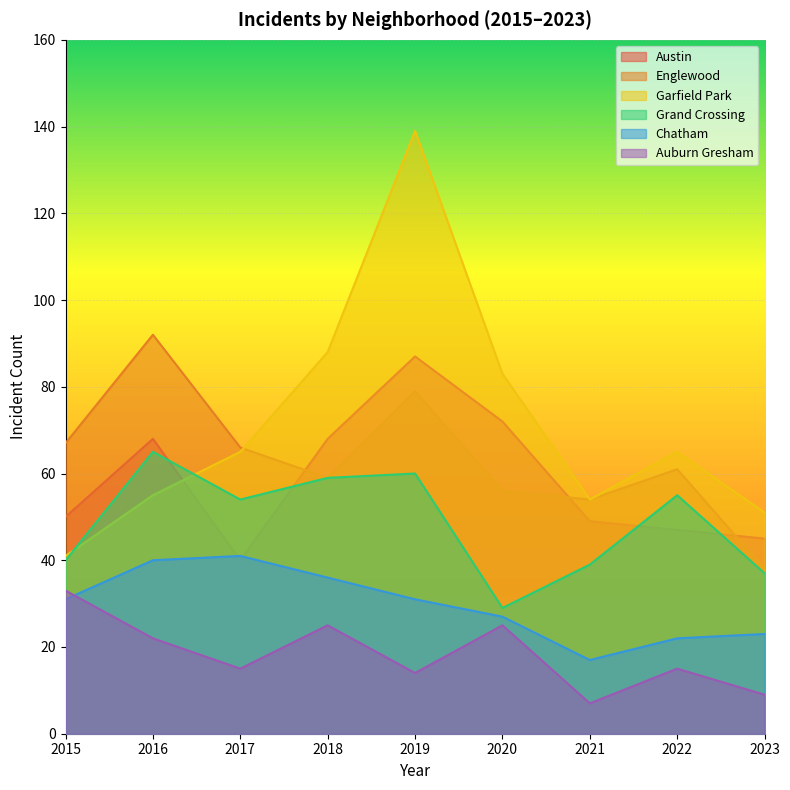

Between 2019 and 2022, which series saw the biggest shift?

Garfield Park